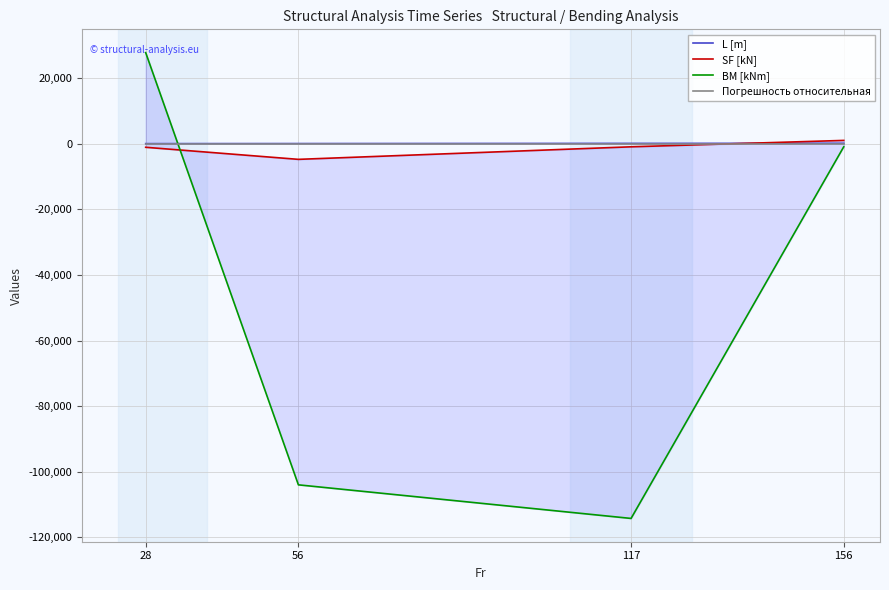

After their last crossing, which series has the higher values: BM [kNm] or Погрешность относительная?

Погрешность относительная